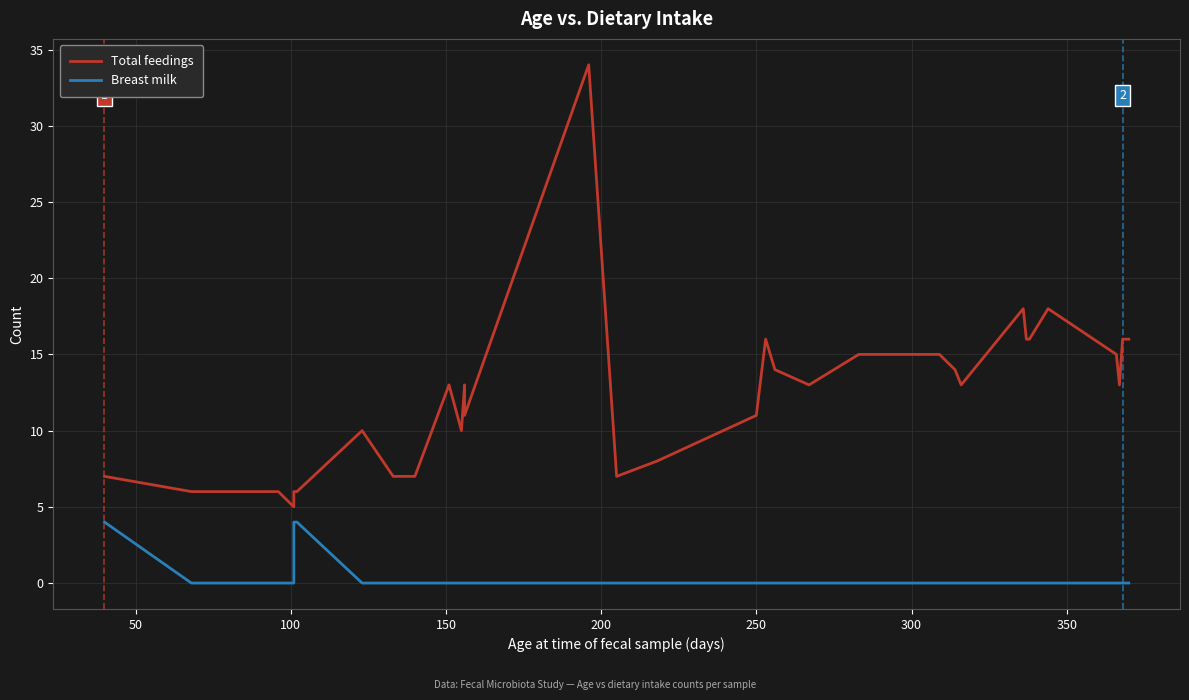

Which has a higher value, 22 or 15?

15